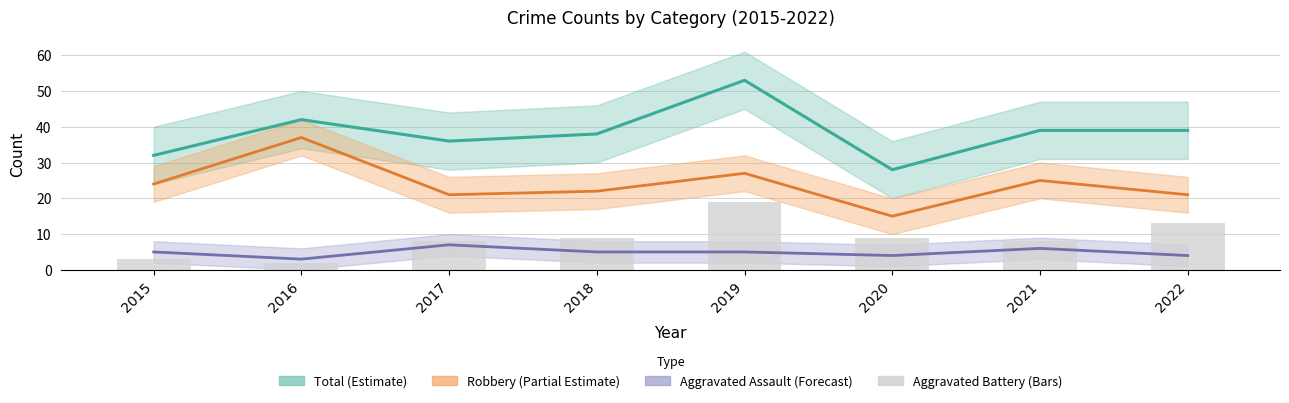

Which label corresponds to the largest value in the chart?

2019